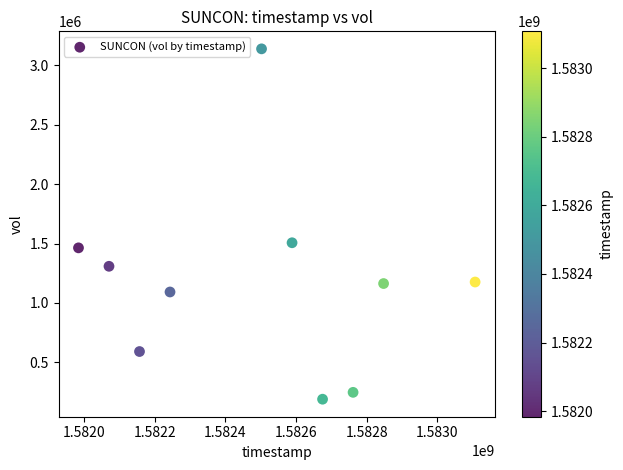

What Y value in the scatter plot is closest to 1664600?

1506900